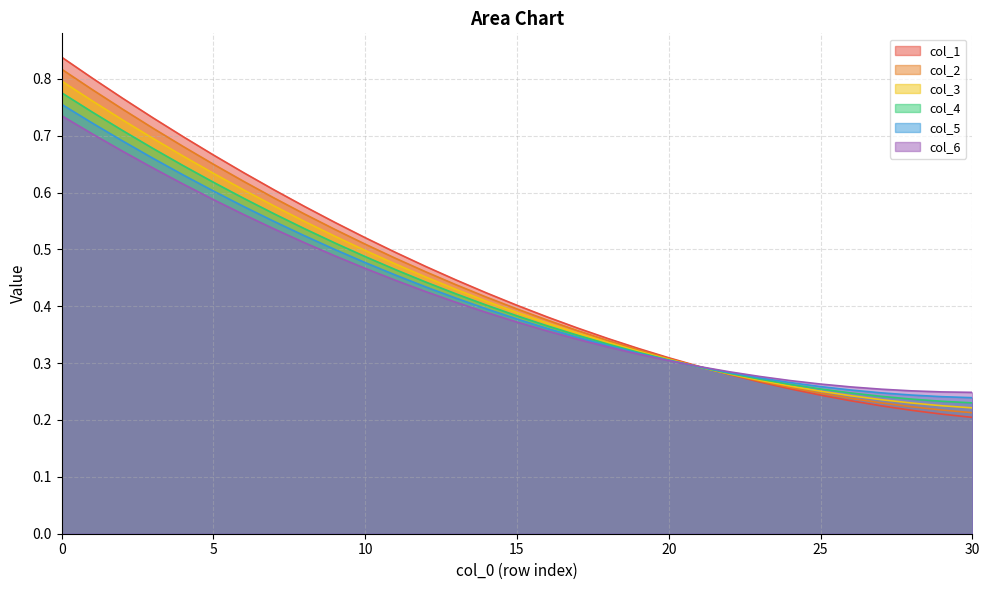

The value of col_5 at 20 is 0.1. True or false?

False